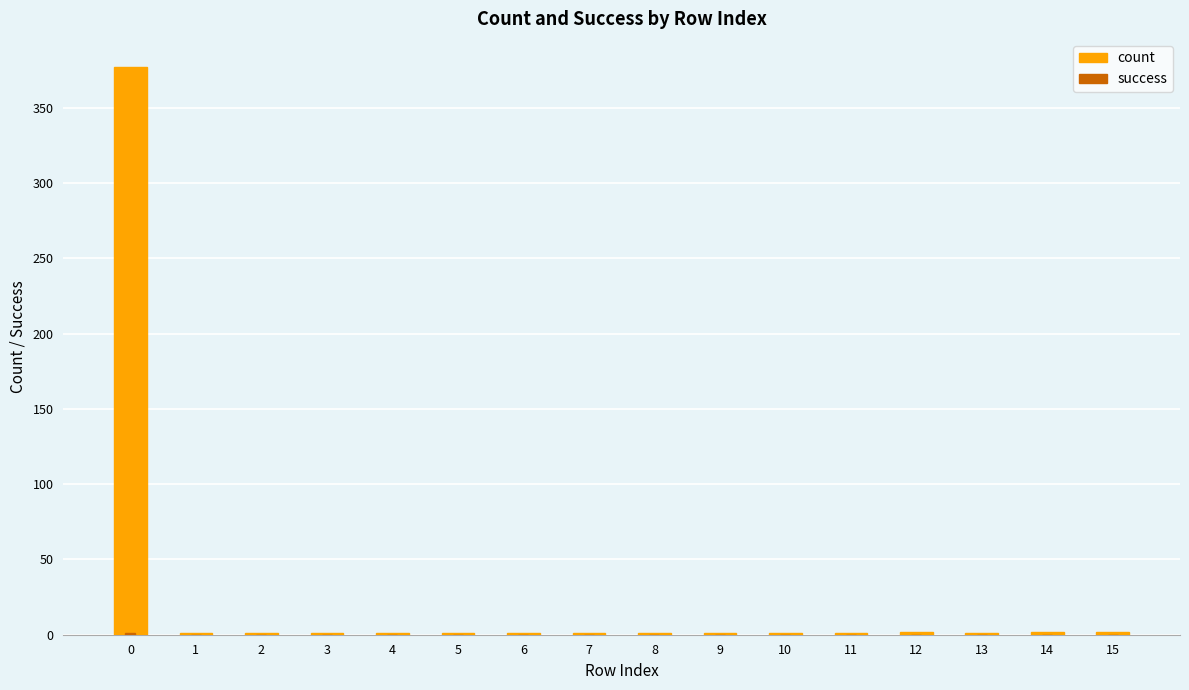

True or false: count has a value of 1 at 13.

False